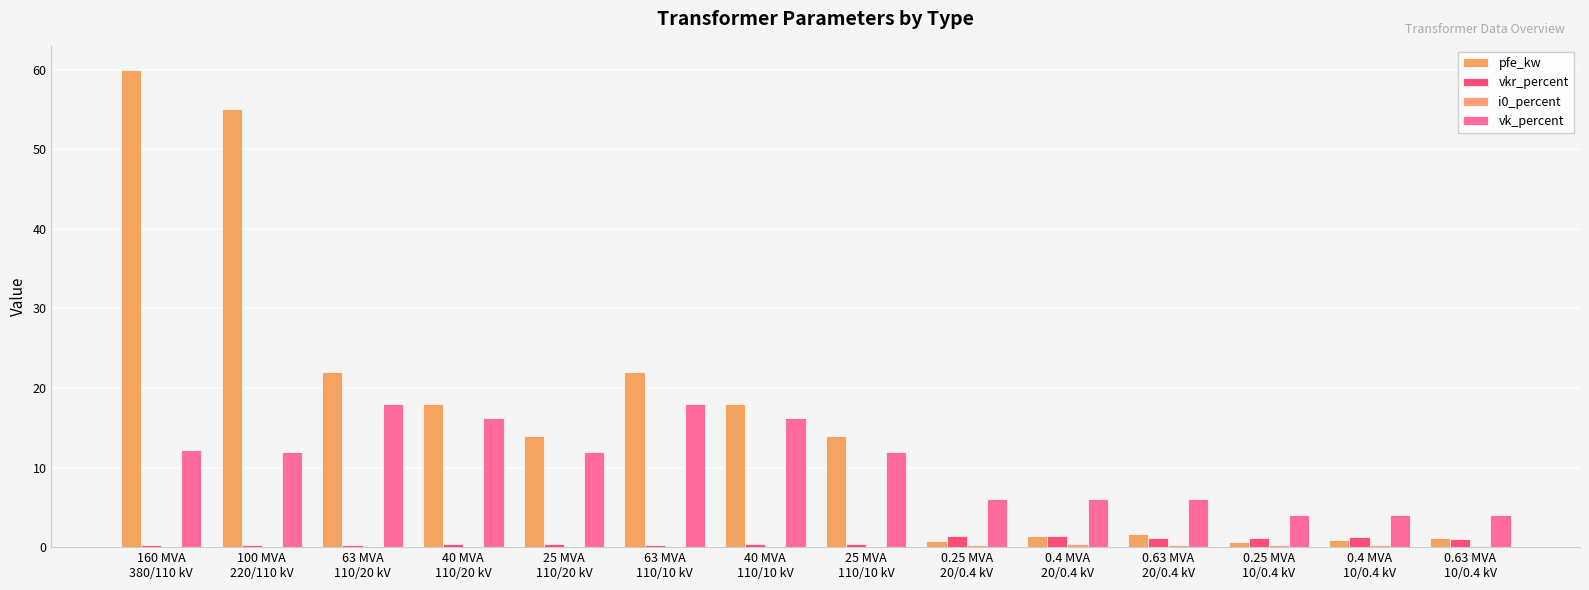

Is it true that vkr_percent equals 0.2 at 40 MVA
110/10 kV?

False